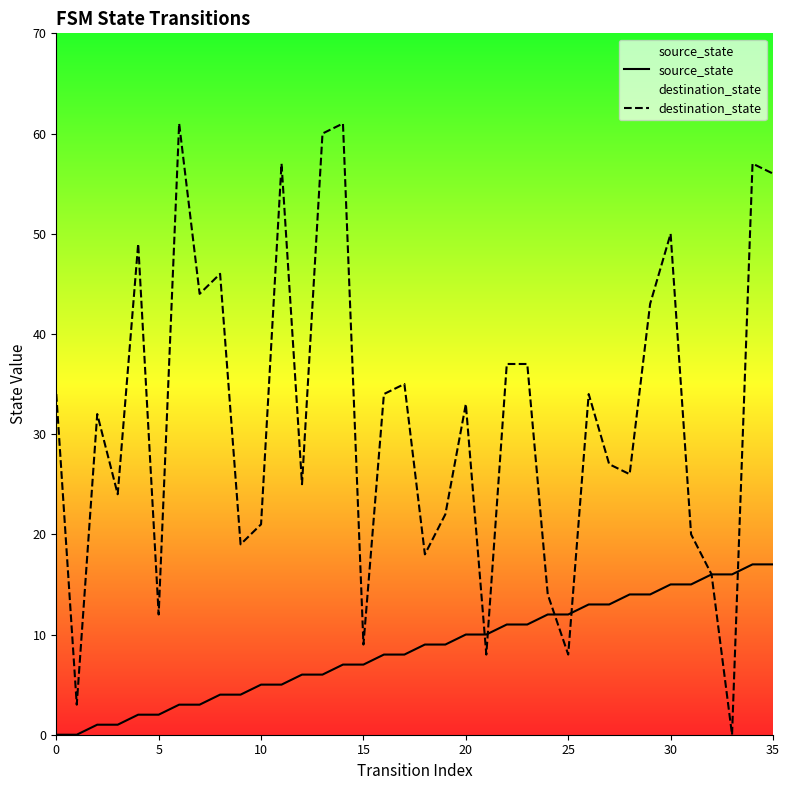

At which label does source_state reach its peak?

34